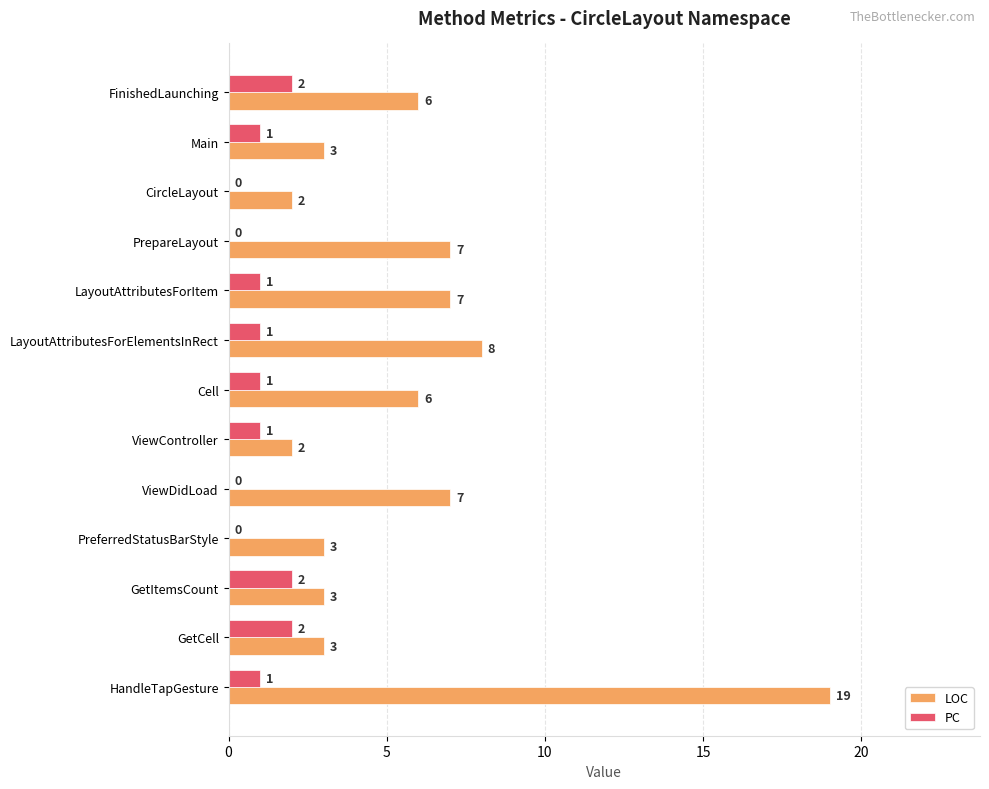

What is the sum of all LOC values?

76